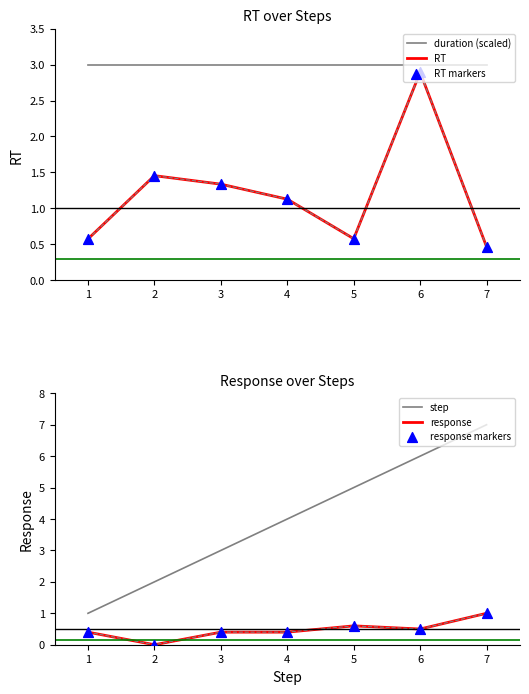

Is the value of step at 6 greater than the value of RT at 7?

Yes